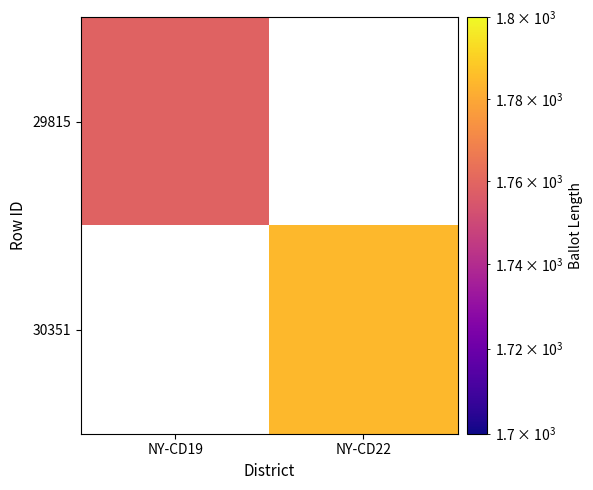

What value does the 29815 series have at NY-CD19?

1759.0